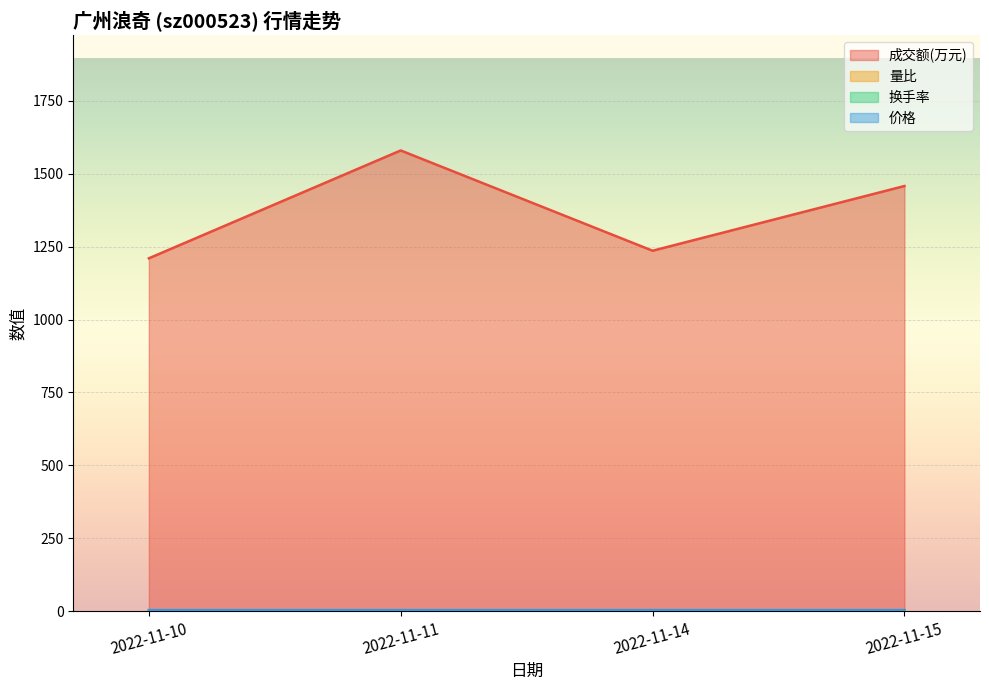

How many series are shown in this chart?

4